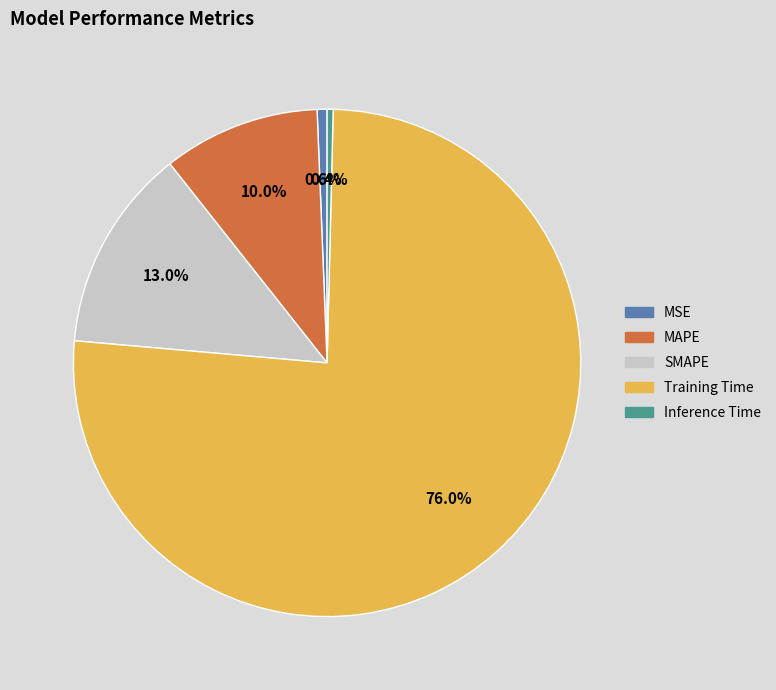

To the nearest percent, what is the combined percentage of Training Time and Inference Time?

76%